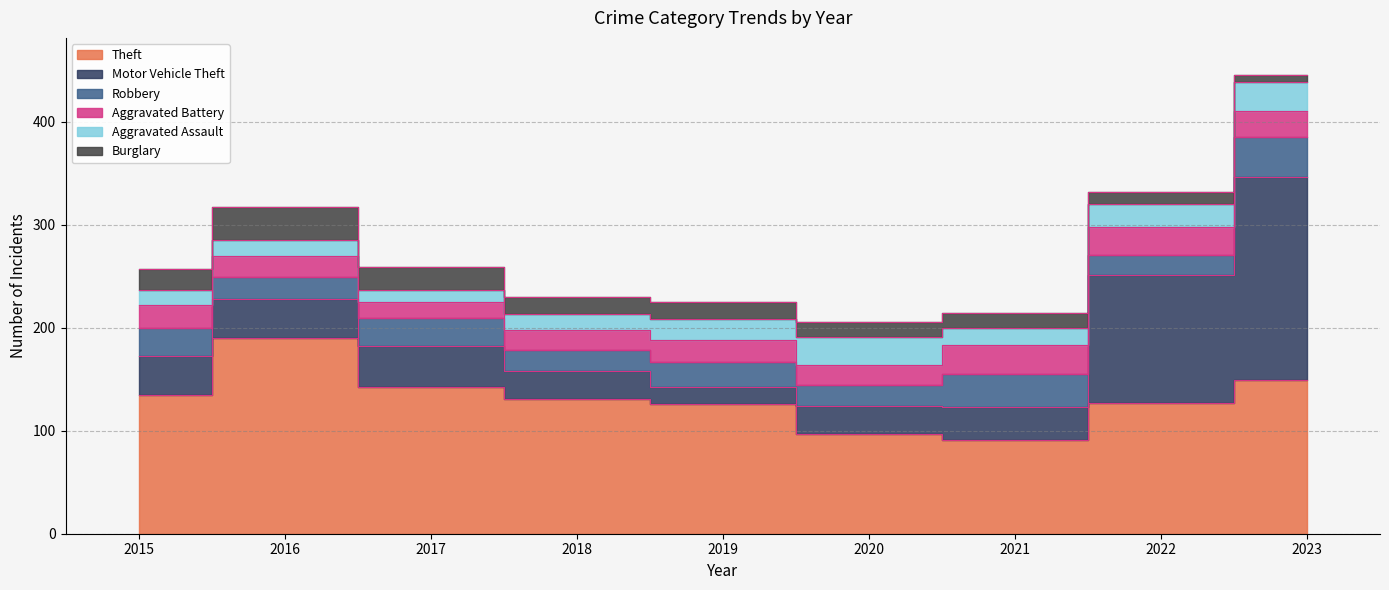

Which has a higher value, 2015 or 2021?

2015